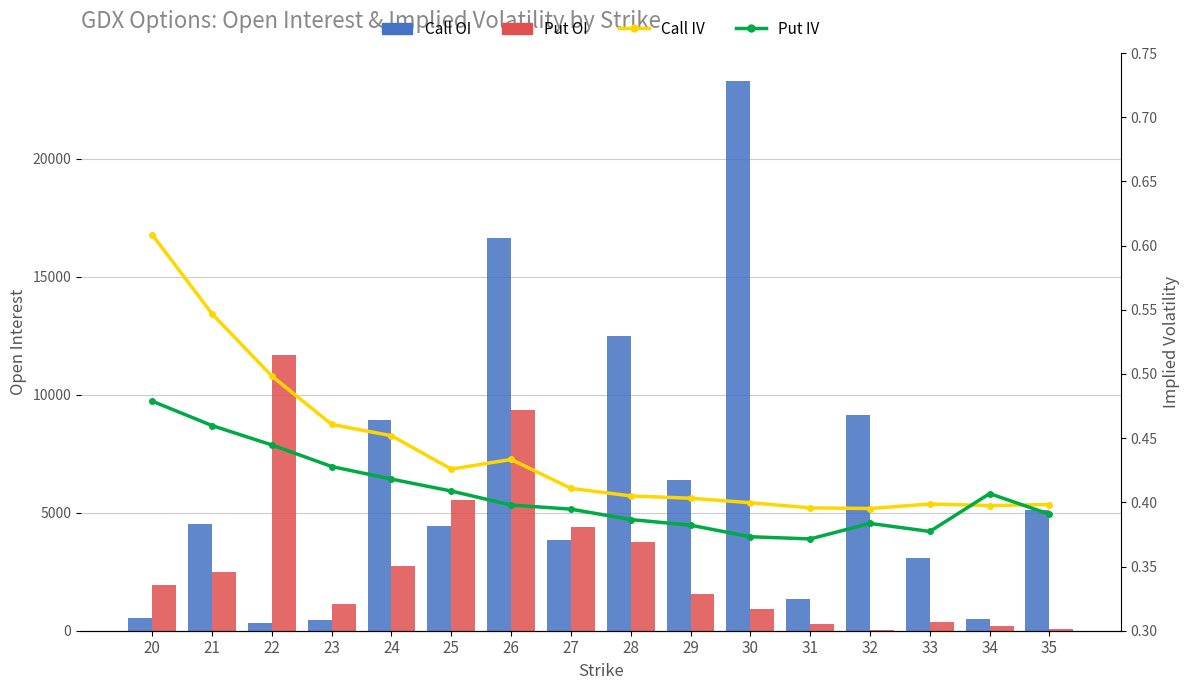

What is the highest value of the Put OI series?

11678.0